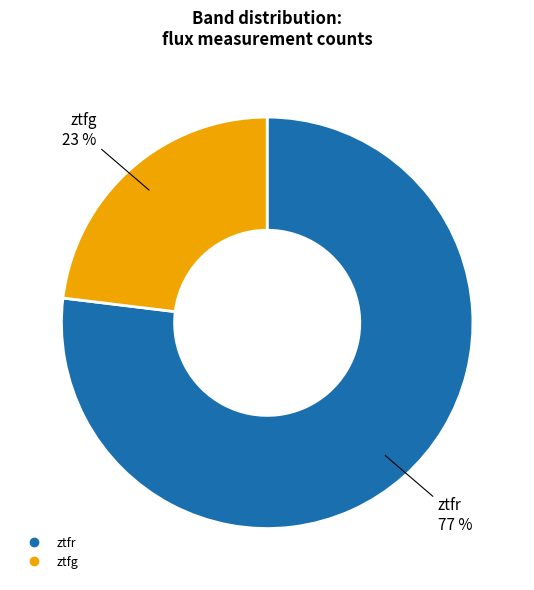

Count the number of slices in the pie.

2